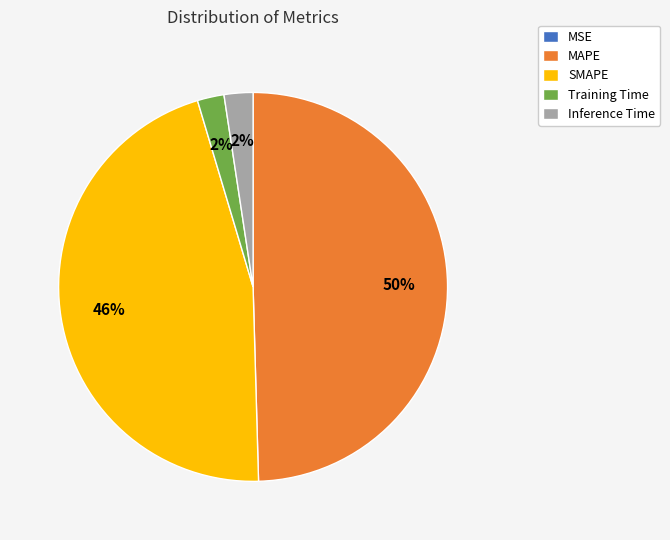

Does Training Time account for over 50% of the chart?

No